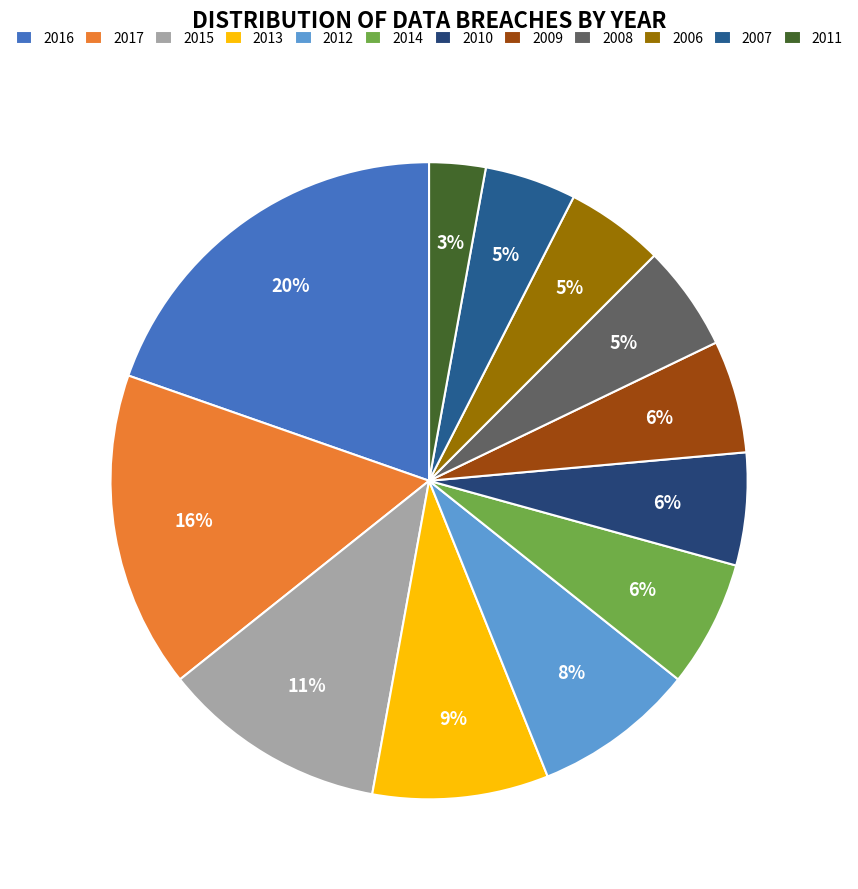

To the nearest percent, what portion does 2013 represent?

9%